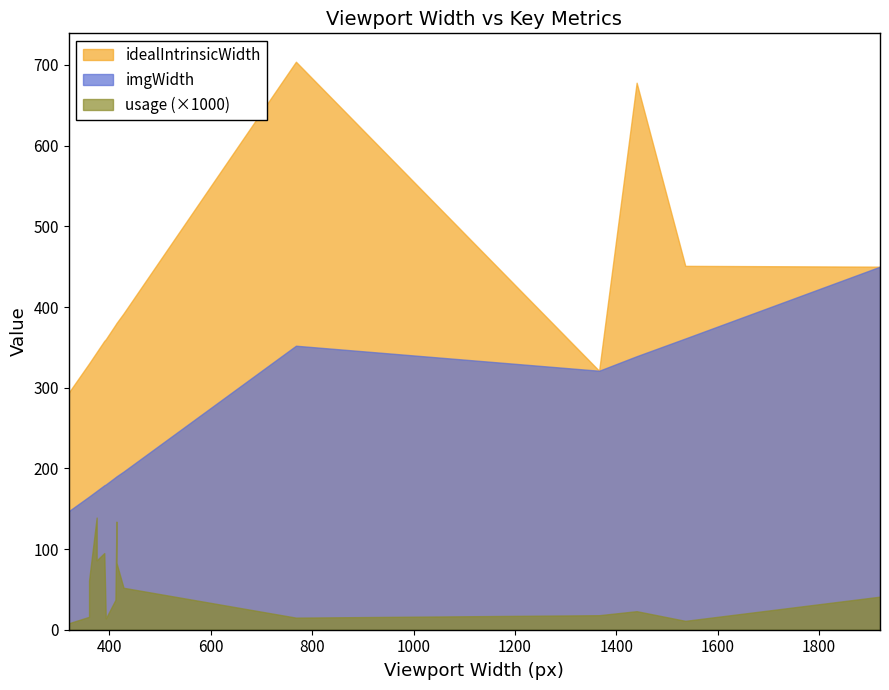

The value of idealIntrinsicWidth at 768 is 704.0. True or false?

True